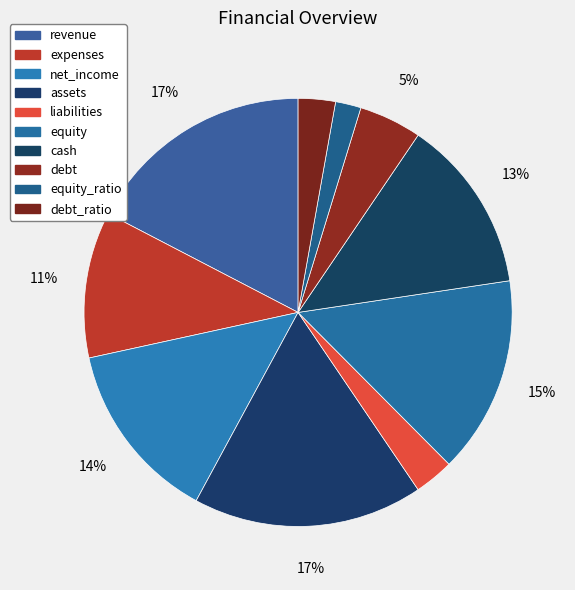

How many slices are in this pie chart?

10